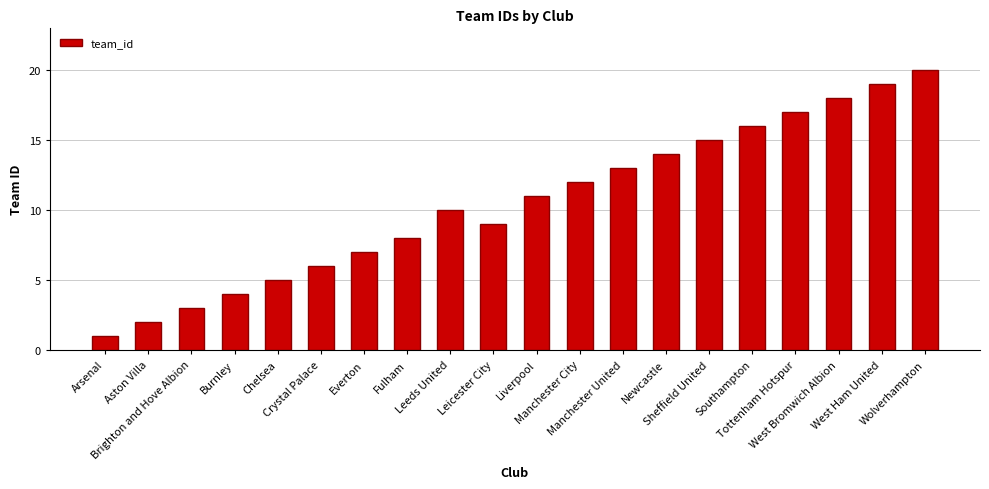

What is the change in value from Everton to Leicester City?

+2